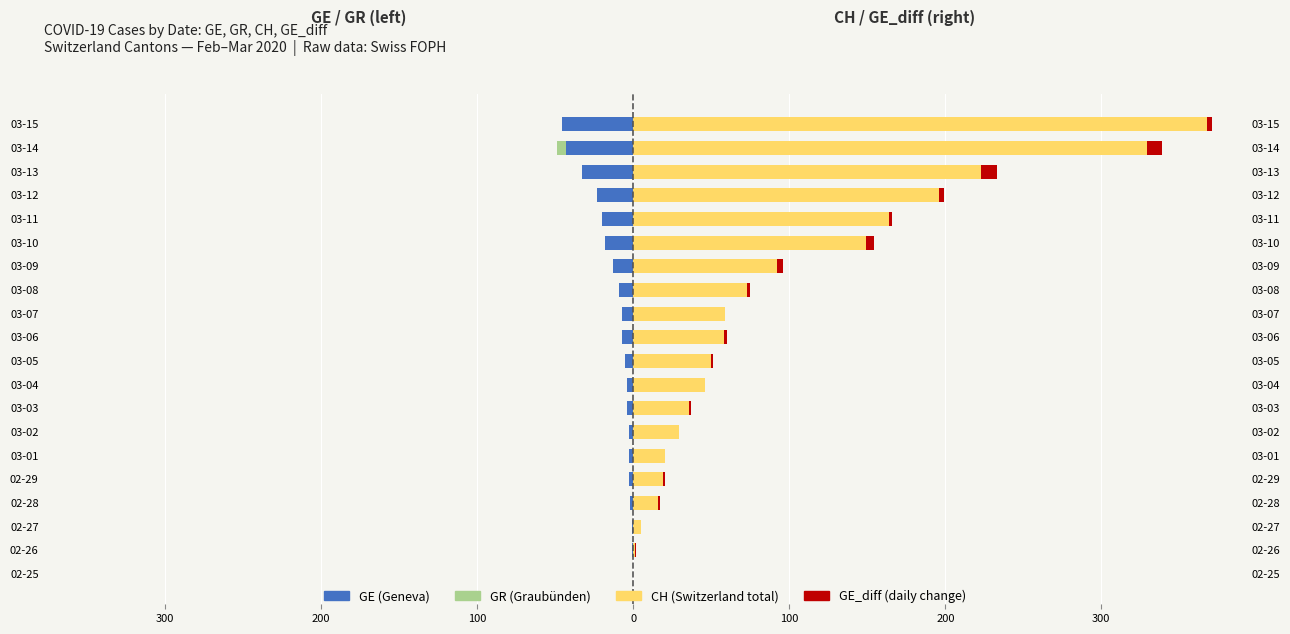

Between 03-06 and 03-10, which series saw the biggest shift?

CH